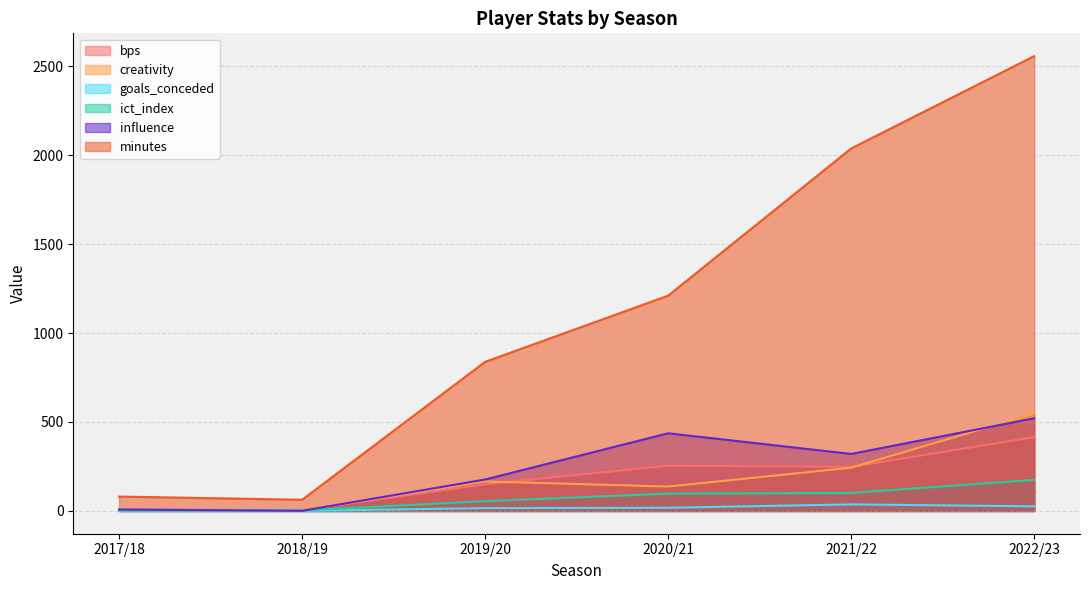

Rank the series by their maximum value, from highest to lowest.

minutes, creativity, influence, bps, ict_index, goals_conceded